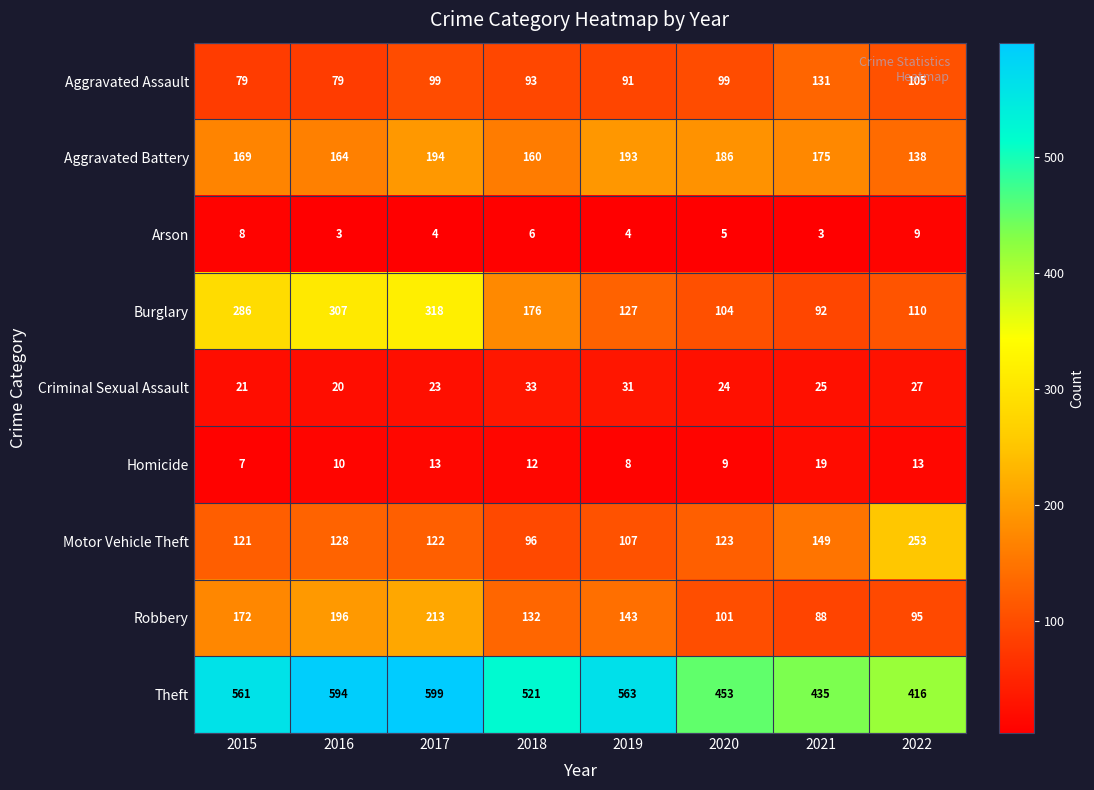

At how many categories does at least one series exceed 238?

8